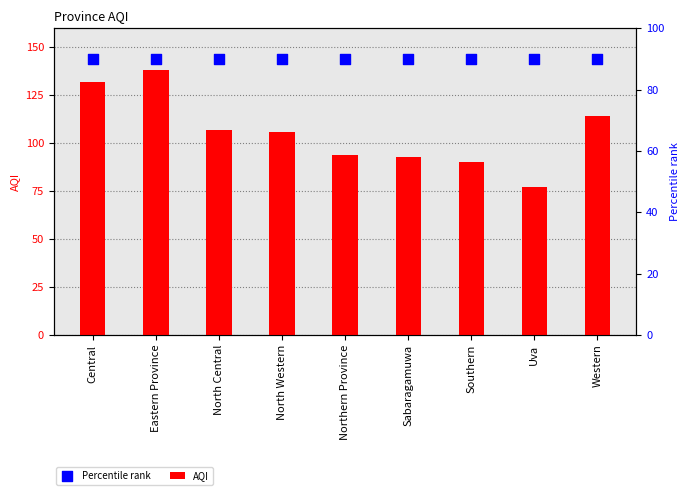

At which category is the sum across all series the highest?

Eastern Province